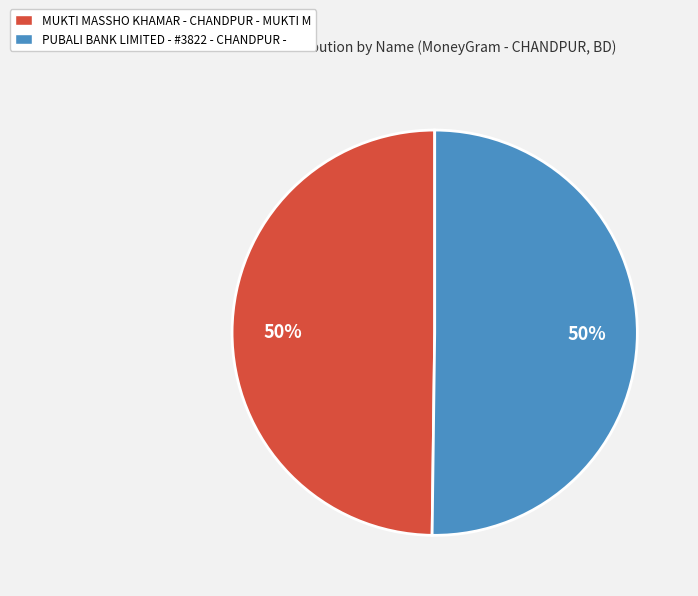

Is the sum of MUKTI MASSHO KHAMAR - CHANDPUR - MUKTI M and PUBALI BANK LIMITED - #3822 - CHANDPUR - greater than half?

Yes